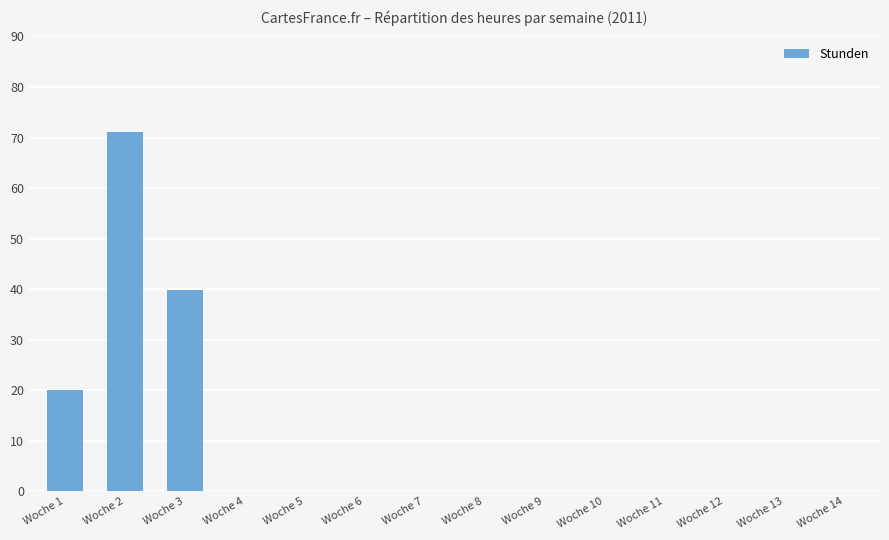

The value at Woche 13 is 0.0. True or false?

True